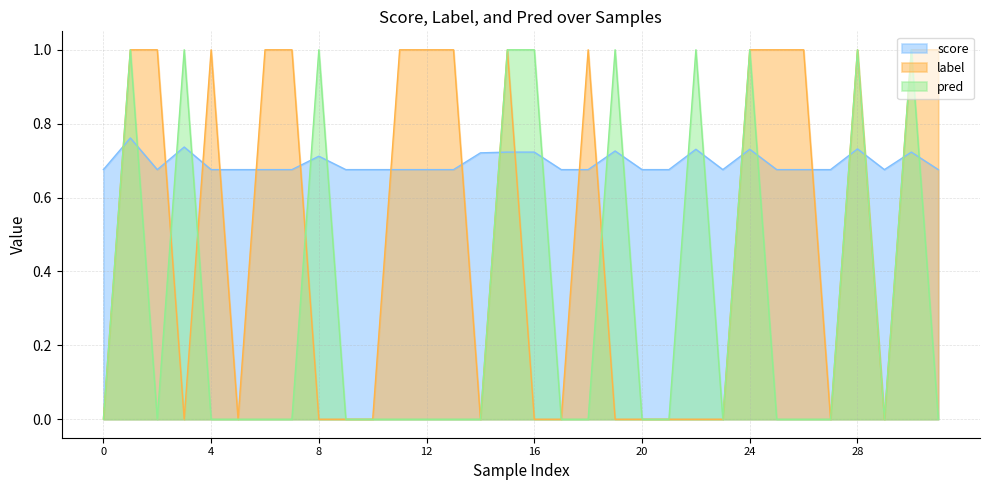

How many times do score and label cross each other?

17